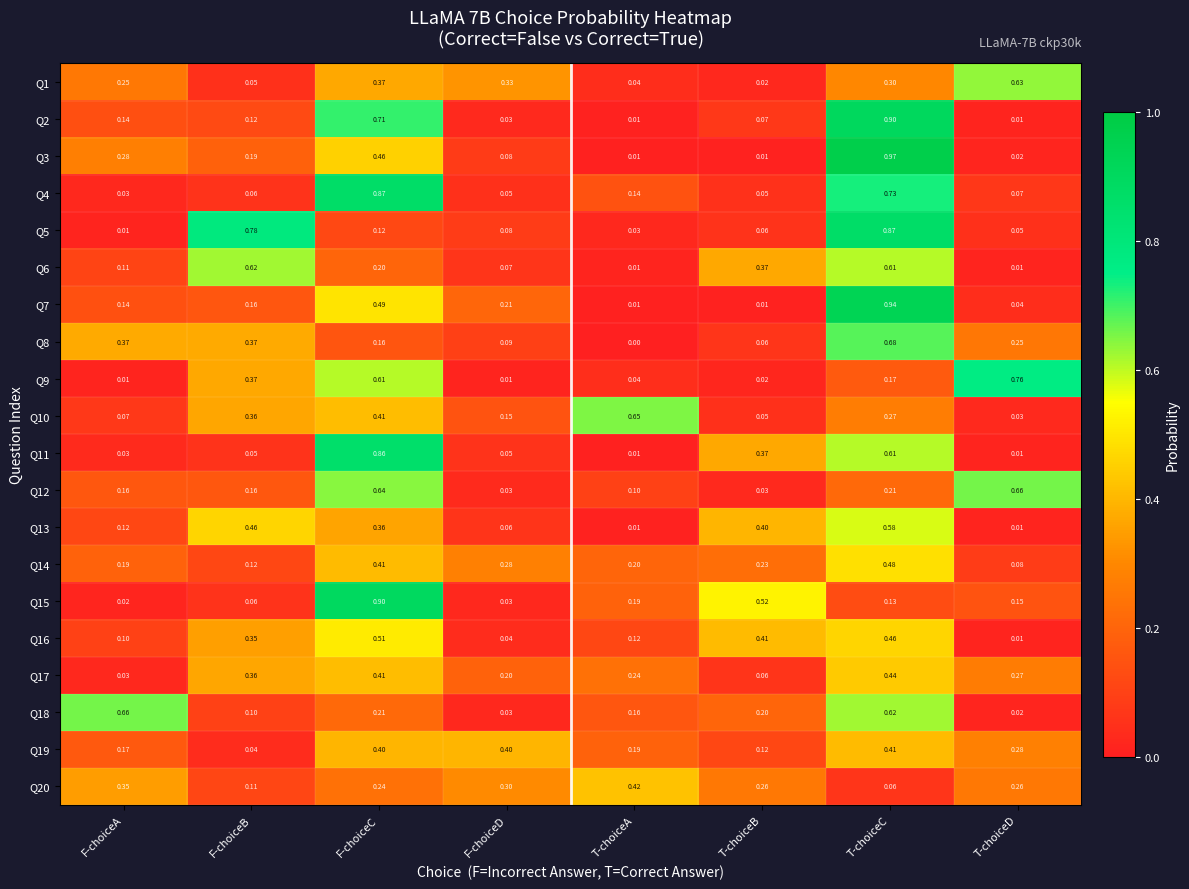

Which category has the lowest value in the Q1 series?

T-choiceB